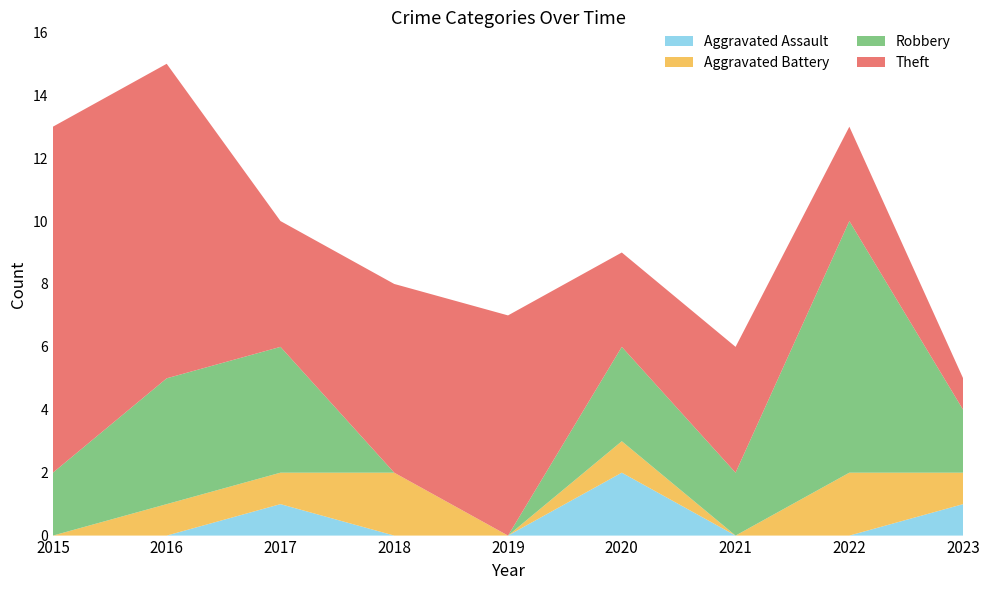

Reading left to right, extract all data points from this chart.

Aggravated Assault: 0	0	1	0	0	2	0	0	1
Aggravated Battery: 0	1	1	2	0	1	0	2	1
Robbery: 2	4	4	0	0	3	2	8	2
Theft: 11	10	4	6	7	3	4	3	1